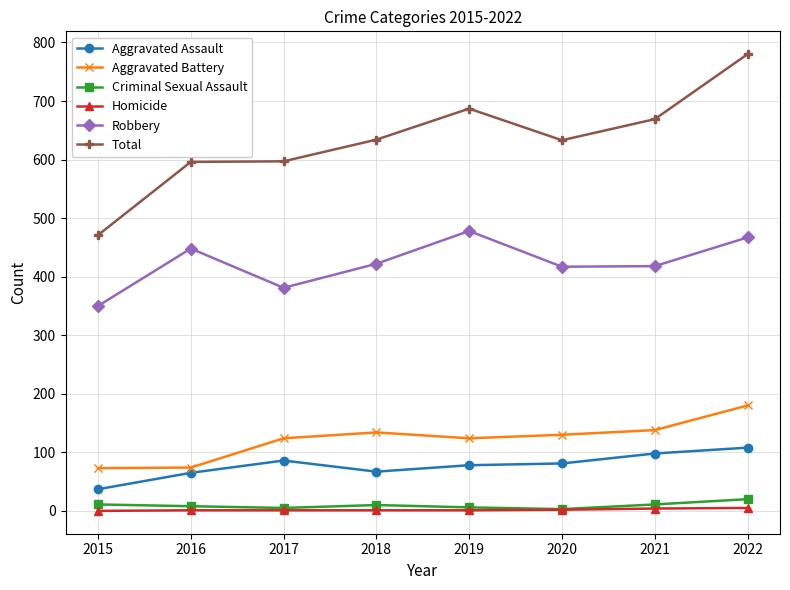

Which series has the largest range (max minus min)?

Total